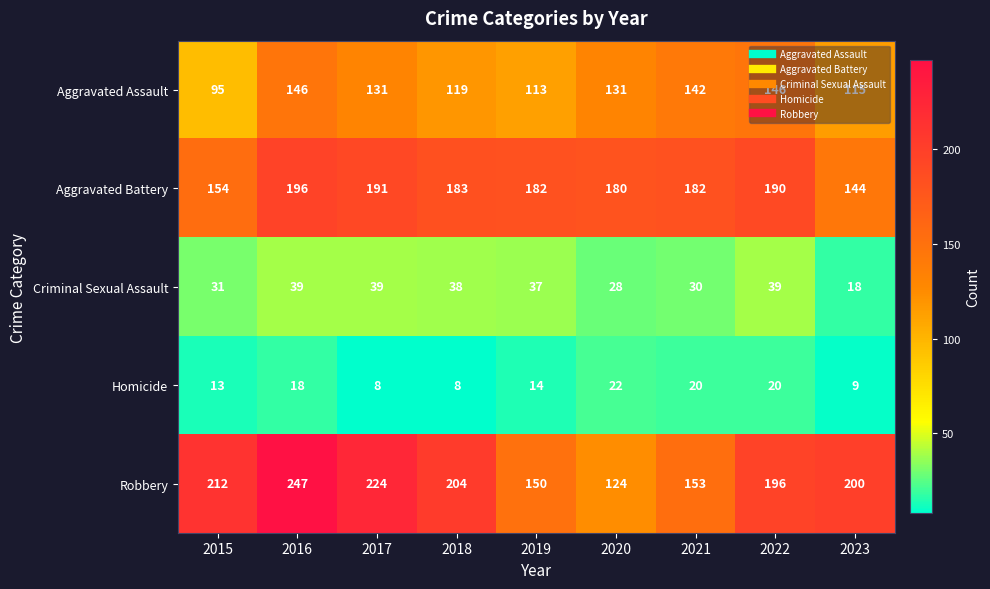

At how many categories does at least one series exceed 101?

9